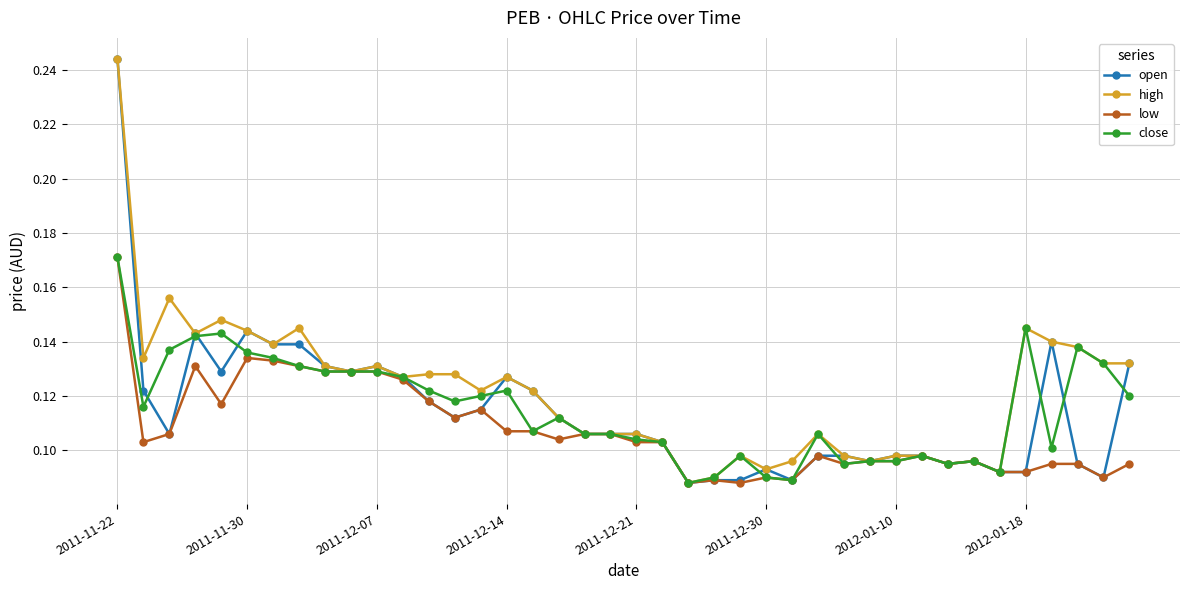

At how many categories does at least one series exceed 0?

40